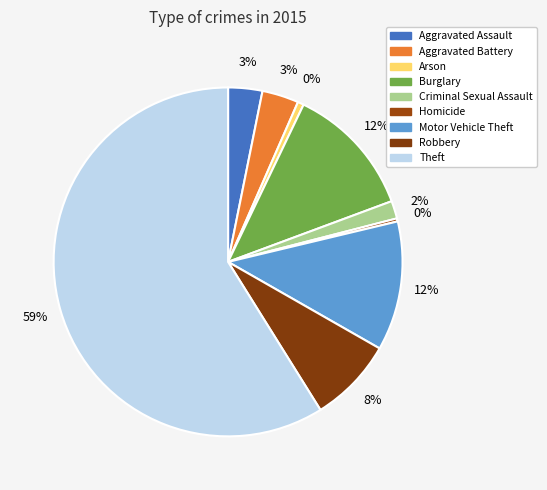

Rank the categories by value from lowest to highest.

Homicide, Arson, Criminal Sexual Assault, Aggravated Assault, Aggravated Battery, Robbery, Motor Vehicle Theft, Burglary, Theft